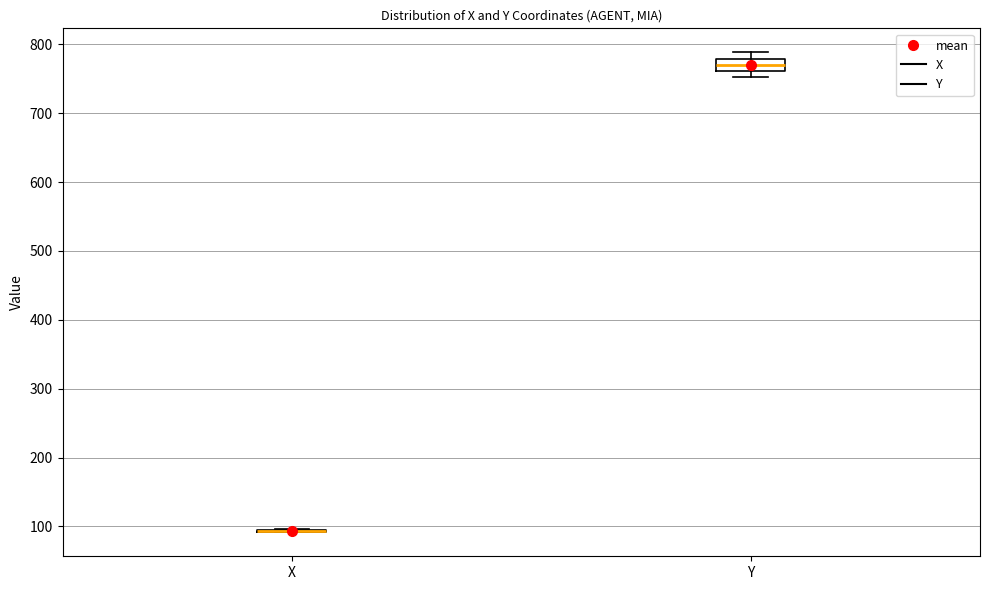

Comparing the boxes themselves (not the whiskers), which one is the tallest?

Y